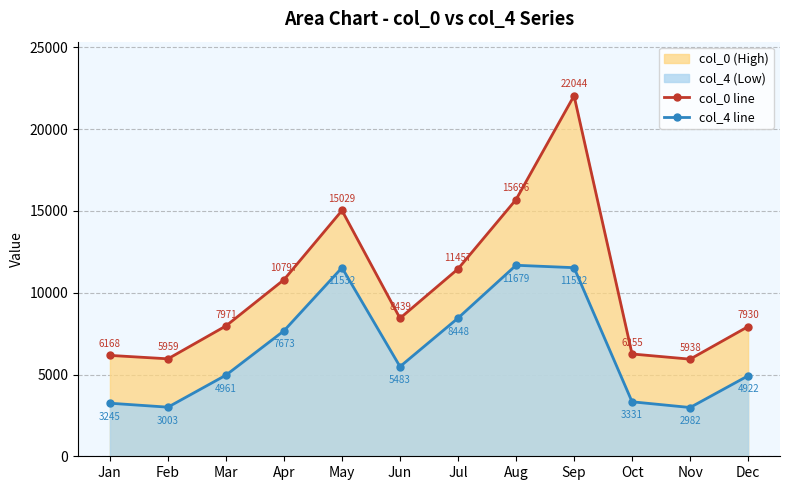

At Dec, list the series in order from largest to smallest.

col_0 line, col_4 line